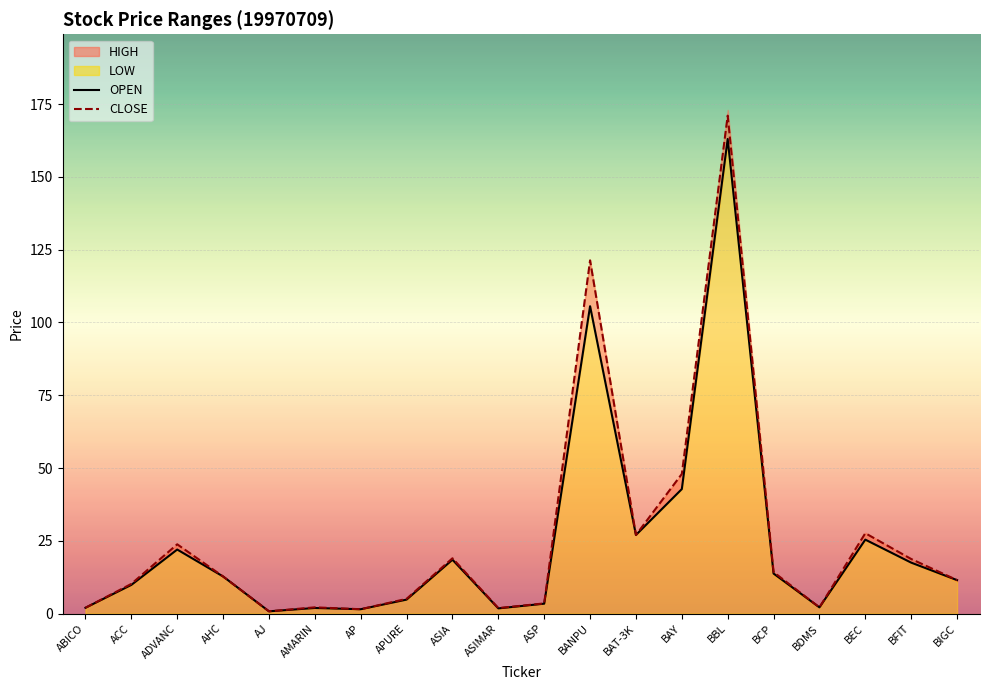

How many data points in OPEN are less than 12?

10